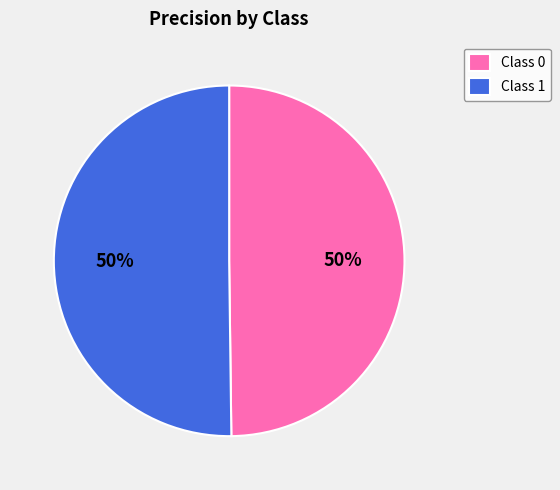

Do Class 0 and Class 1 together represent more than half of the pie?

Yes